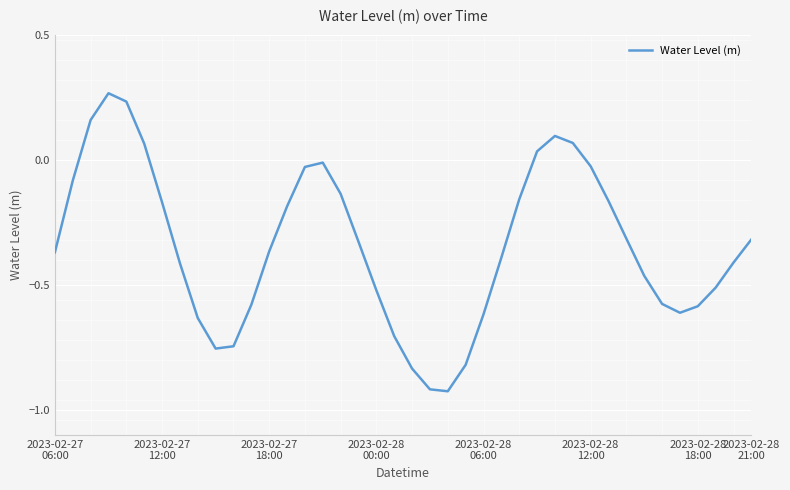

What is the difference between the maximum and minimum values?

1.2